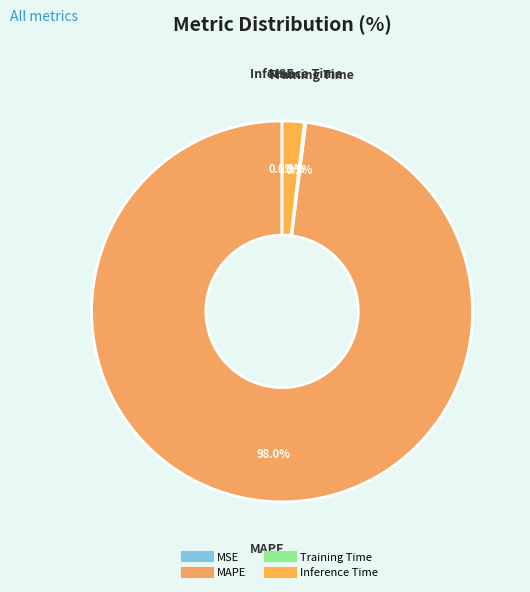

The Inference Time slice represents 1% of the pie. True or false?

False